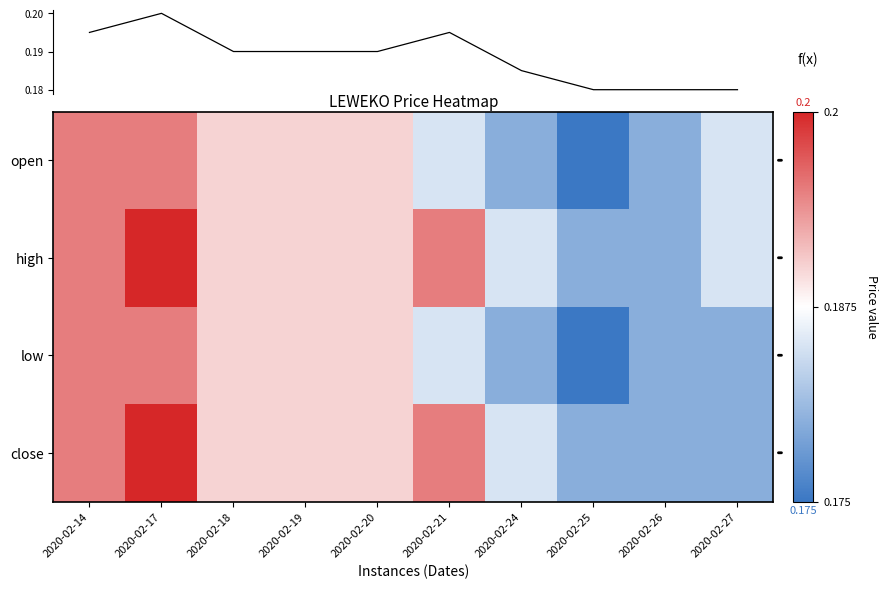

Rank the series at 2020-02-21 from highest to lowest value.

high, close, open, low